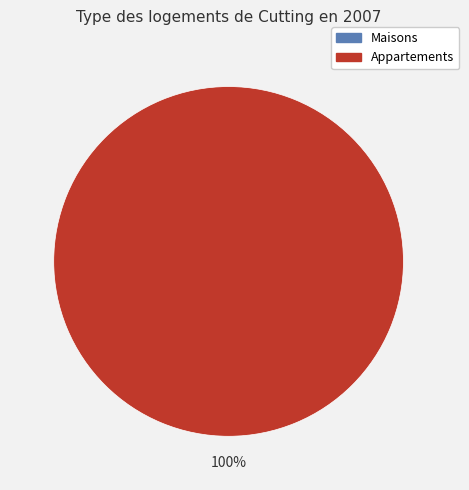

How many slices are in this pie chart?

2